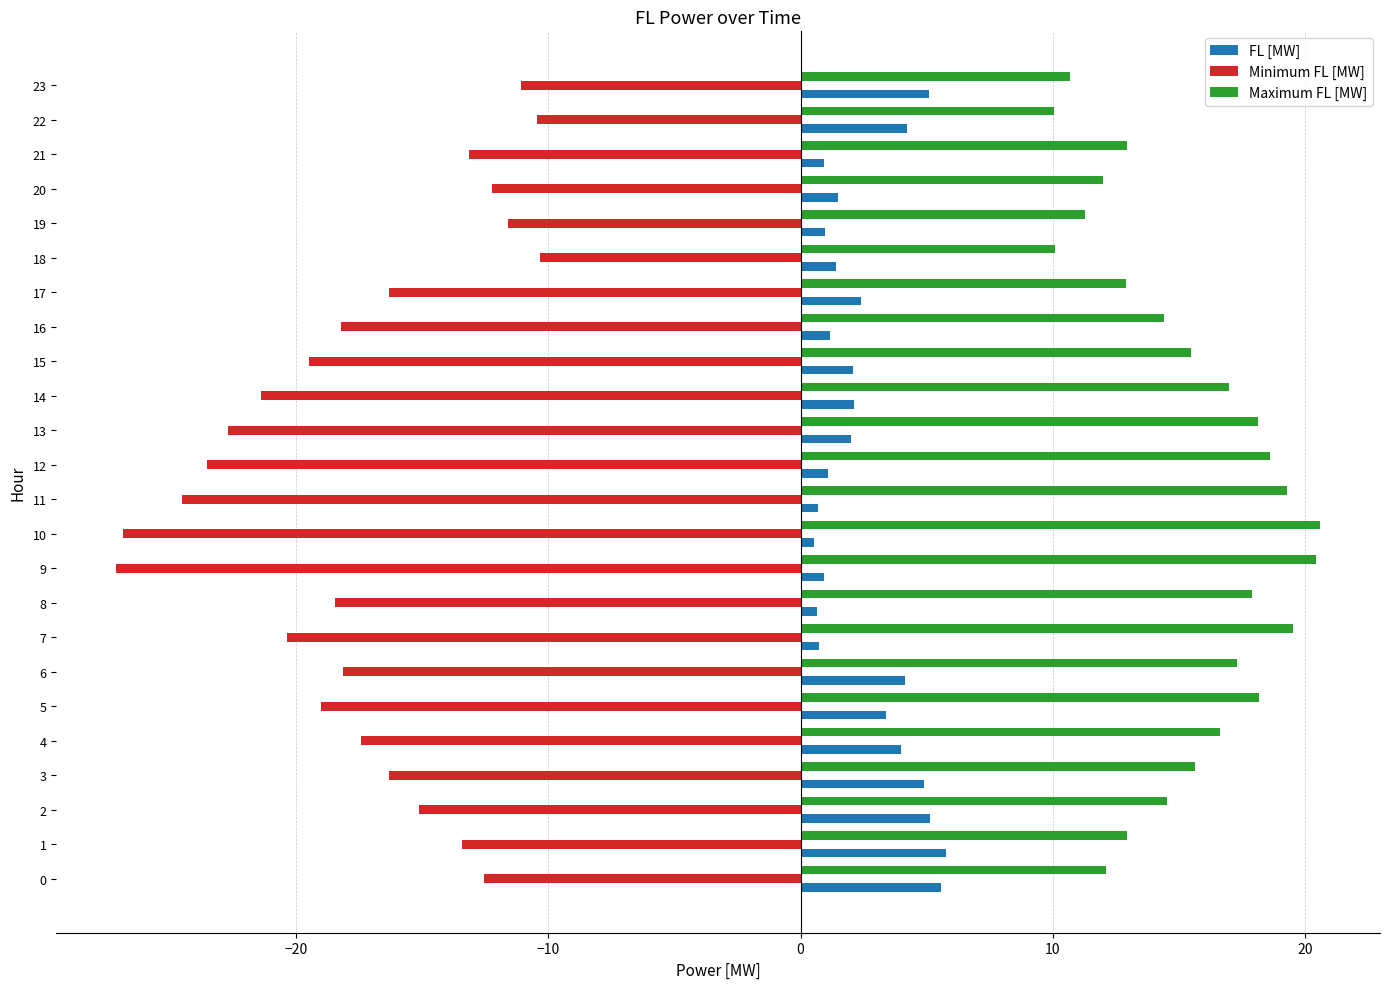

How many distinct data groups are displayed?

3